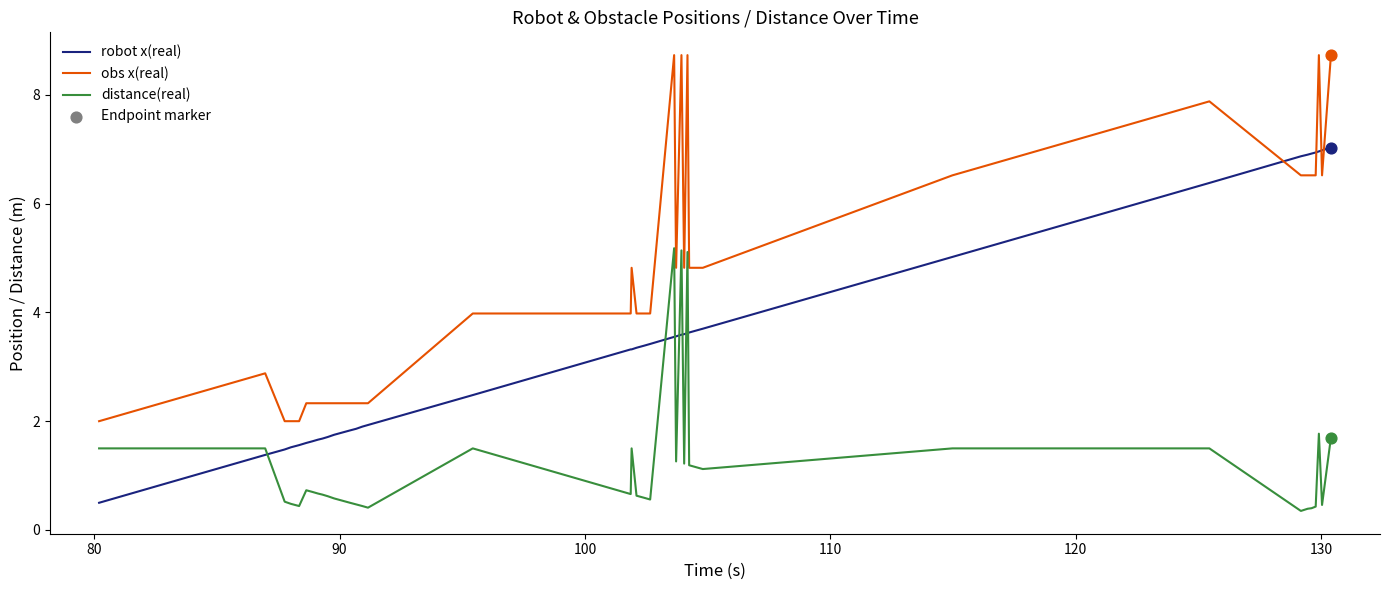

Which series has the largest range (max minus min)?

obs x(real)